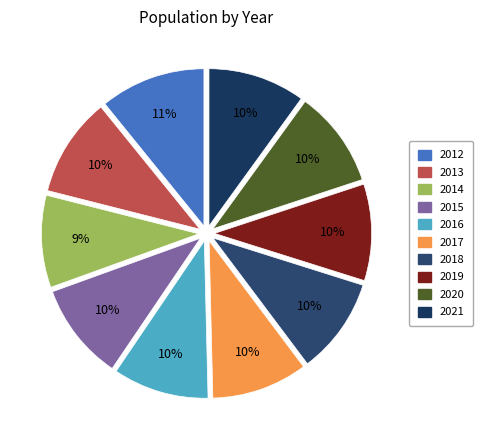

Rank the categories by value from lowest to highest.

2014, 2016, 2017, 2018, 2019, 2020, 2021, 2015, 2013, 2012